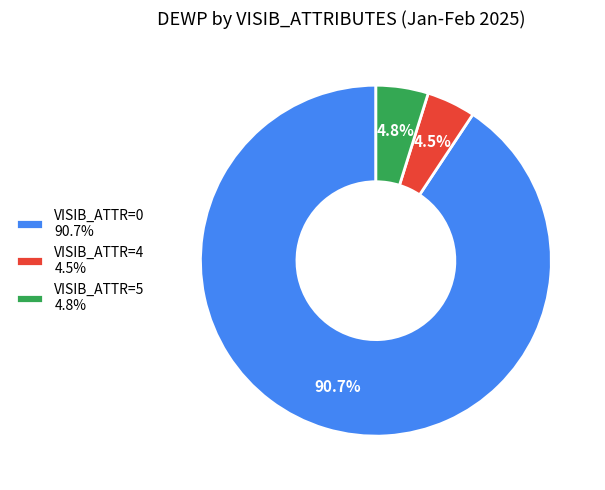

Count the number of slices in the pie.

3